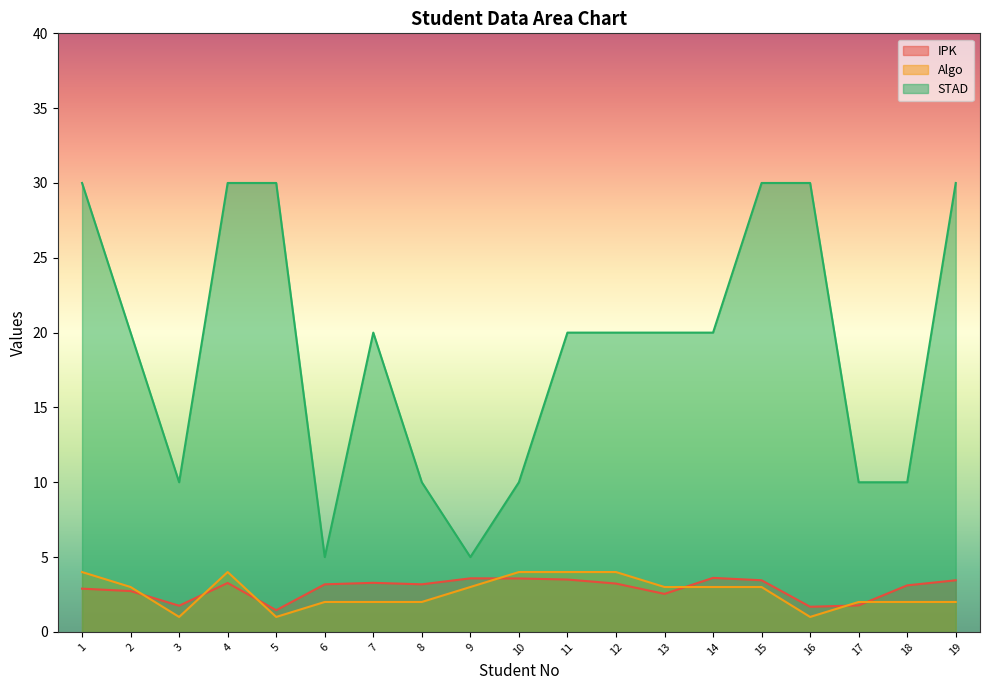

Is it true that IPK equals 0.8 at 19?

False